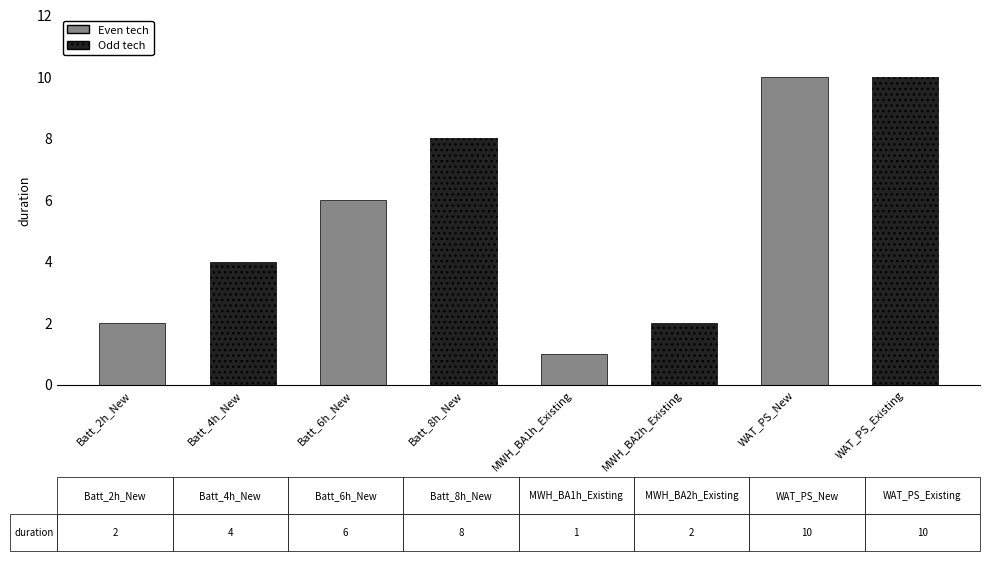

What is the change in value from Batt_6h_New to WAT_PS_New?

+4